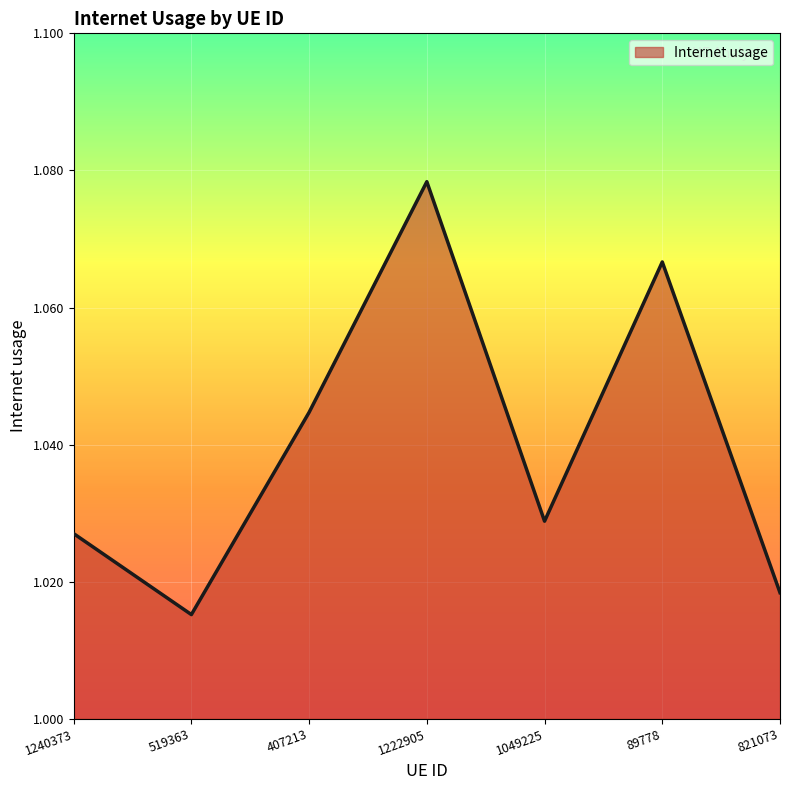

Rank the categories by value from lowest to highest.

519363, 821073, 1240373, 1049225, 407213, 89778, 1222905